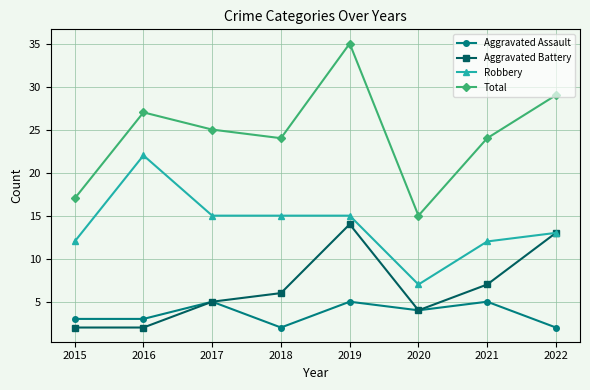

The value of Aggravated Battery at 2020 is 2. True or false?

False